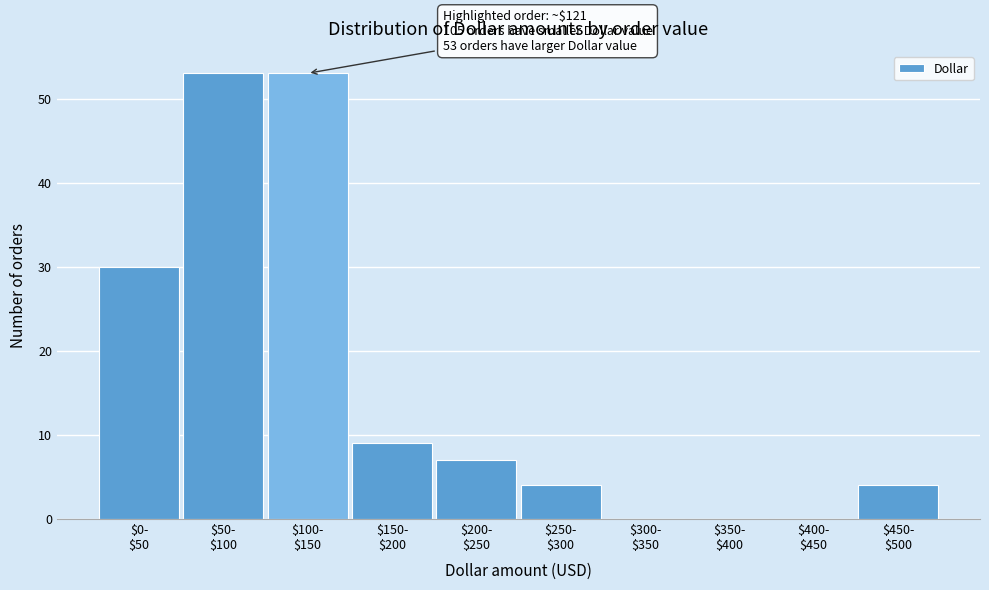

What is the sum of all values?

160